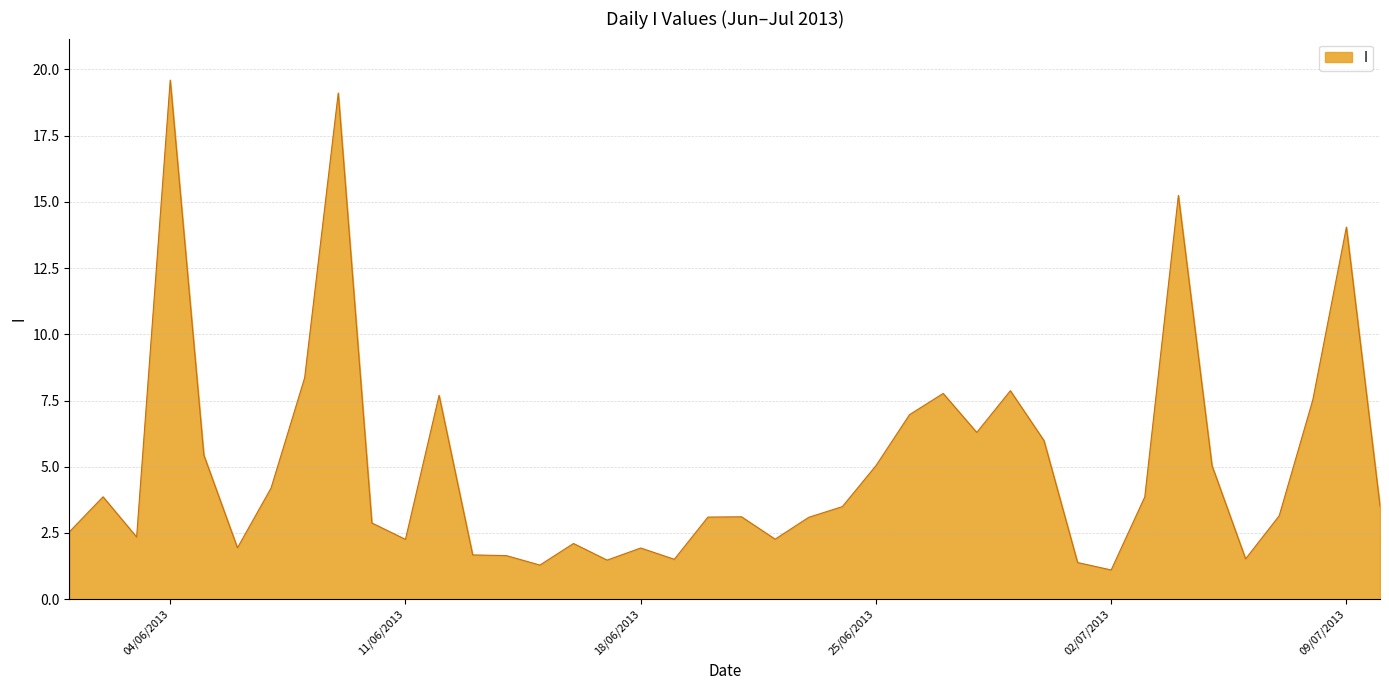

What is the maximum value shown in the chart?

19.6